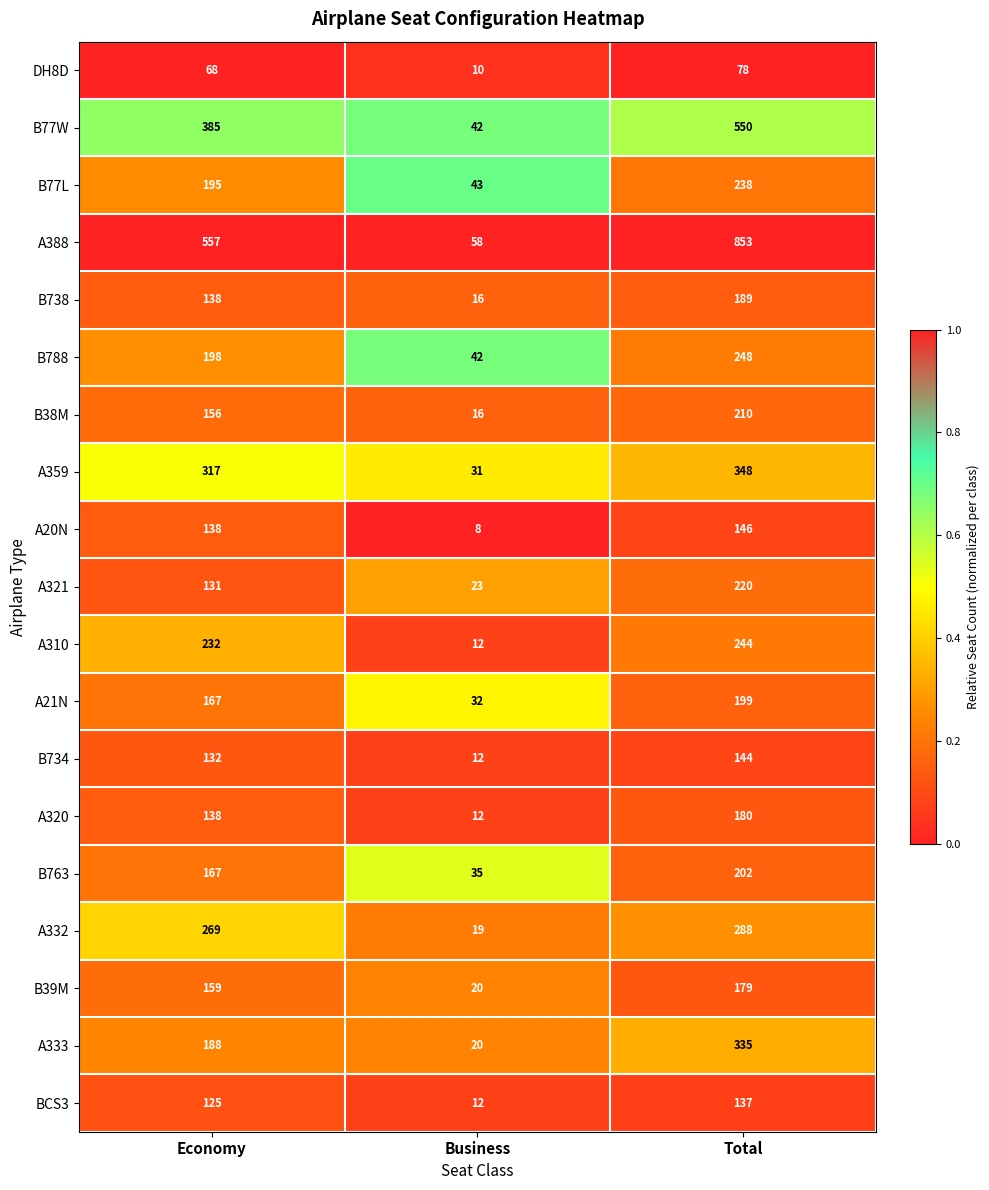

Is it true that A320 equals 12 at Business?

True